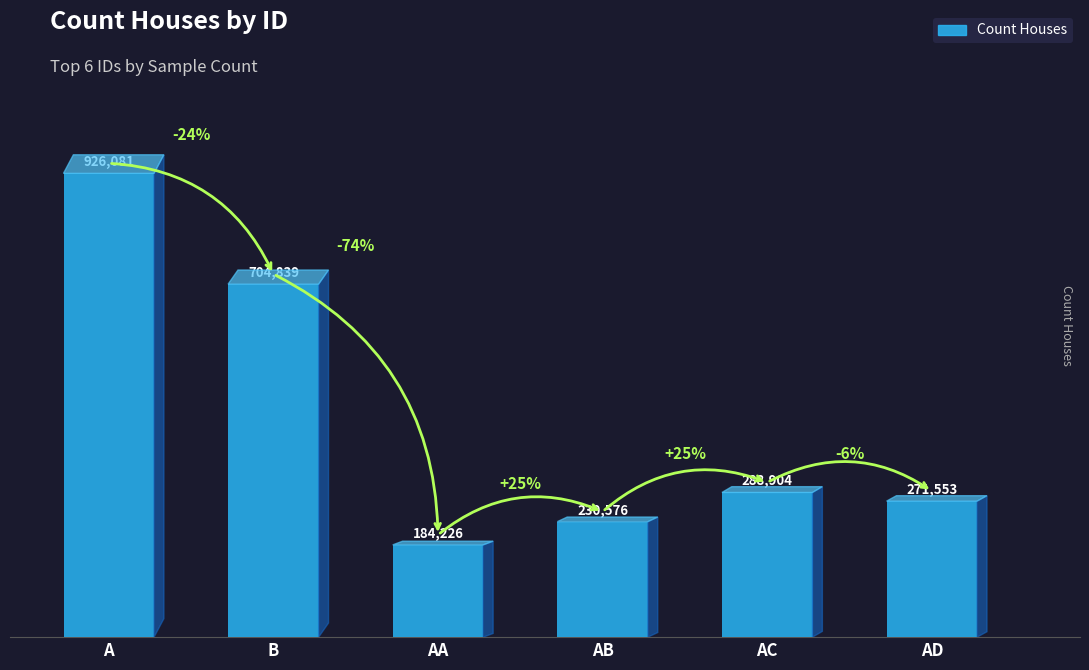

Does the chart contain any negative values?

No